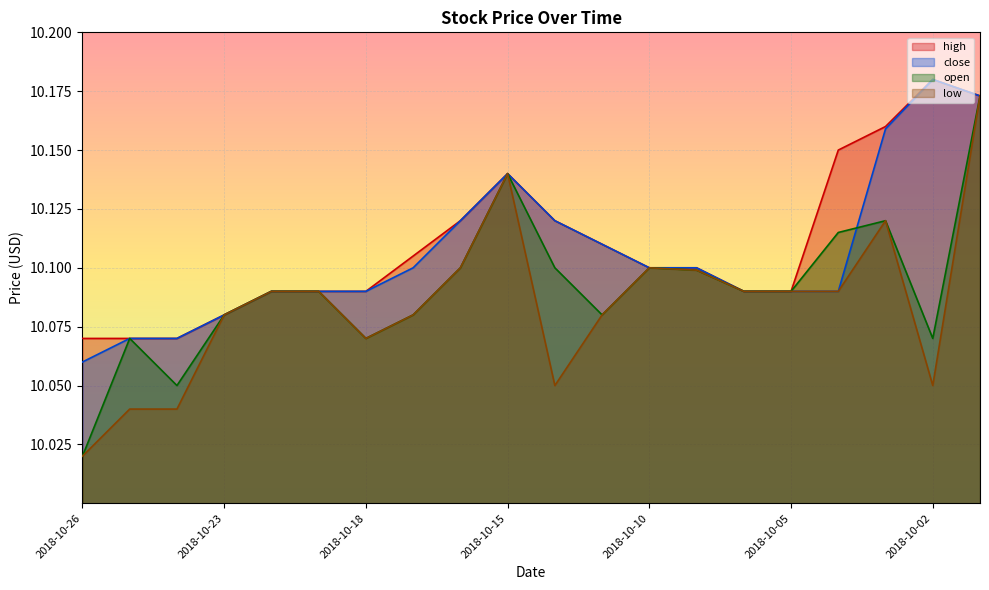

What is the value of the low point at the 2nd from the left?

10.0